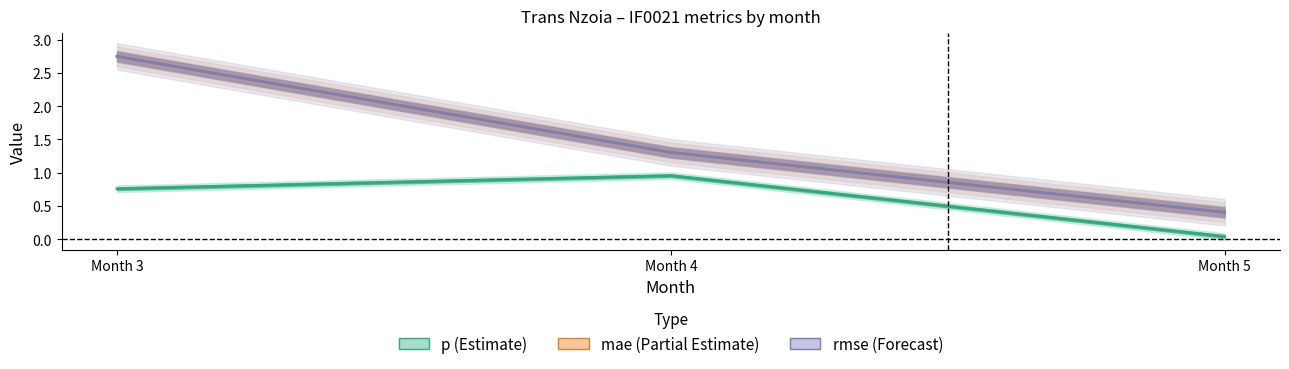

What is the value of the rmse point at the 3rd from the left?

0.4